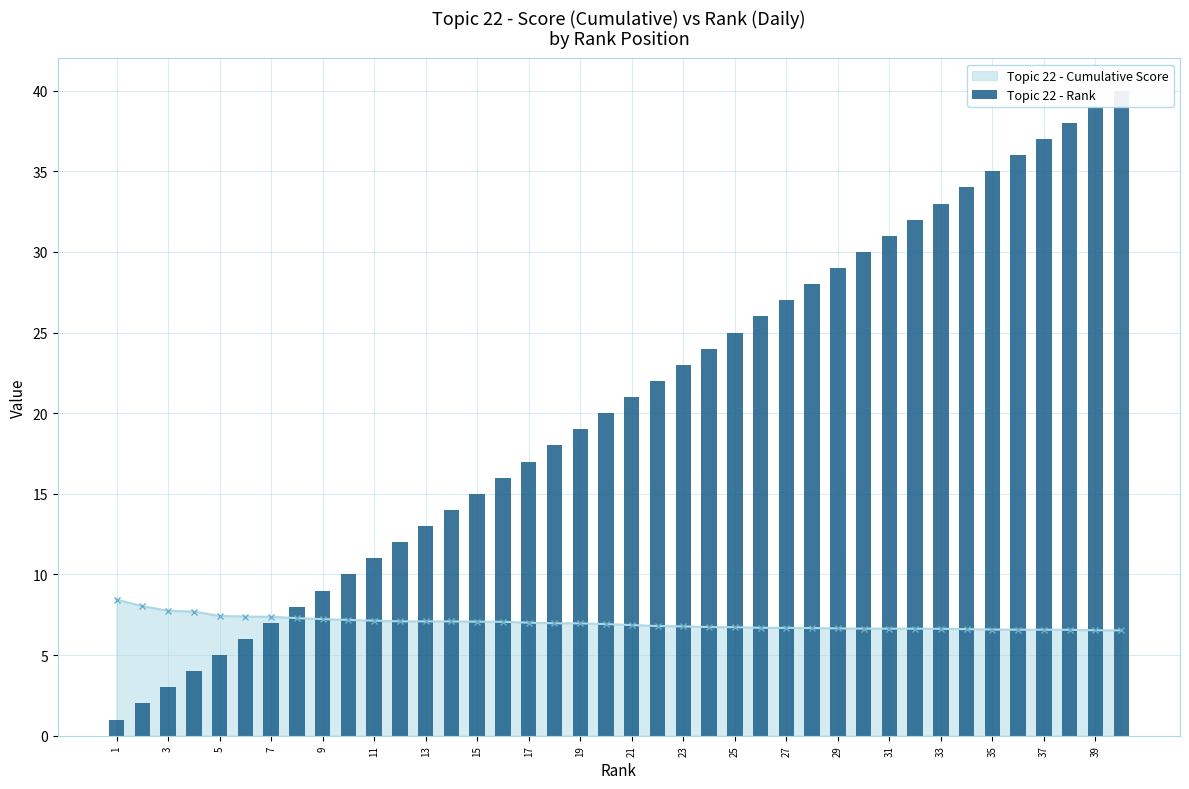

What is the maximum value for Topic 22 - Cumulative Score?

8.4